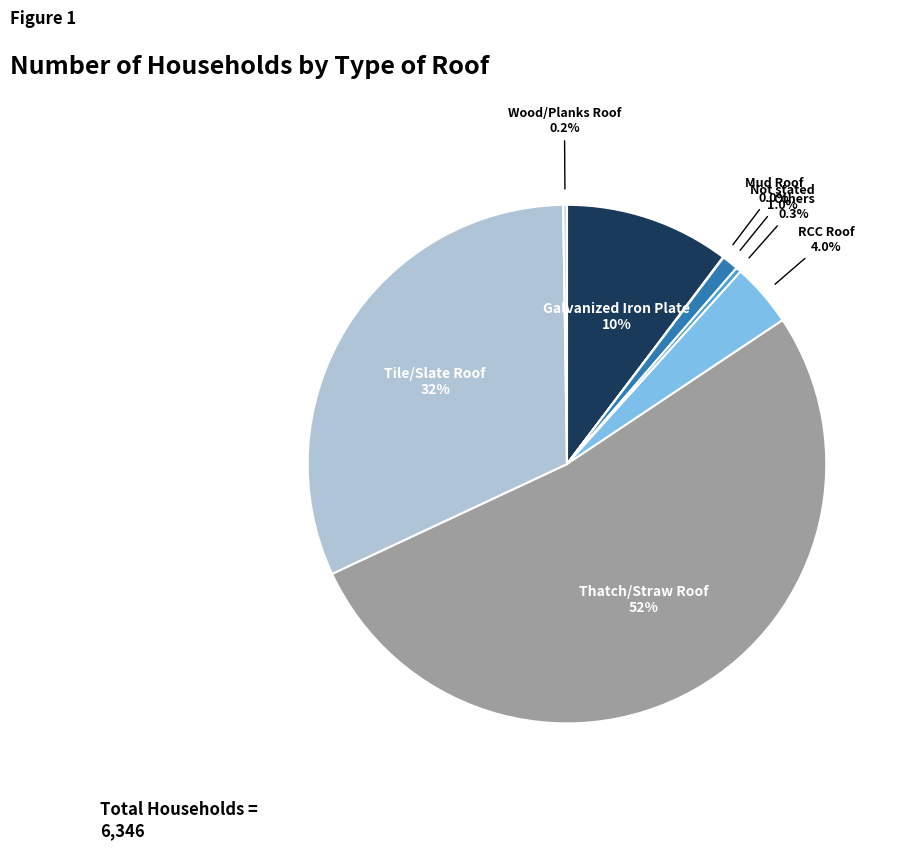

Do Galvanized Iron Plate and RCC Roof together represent more than half of the pie?

No